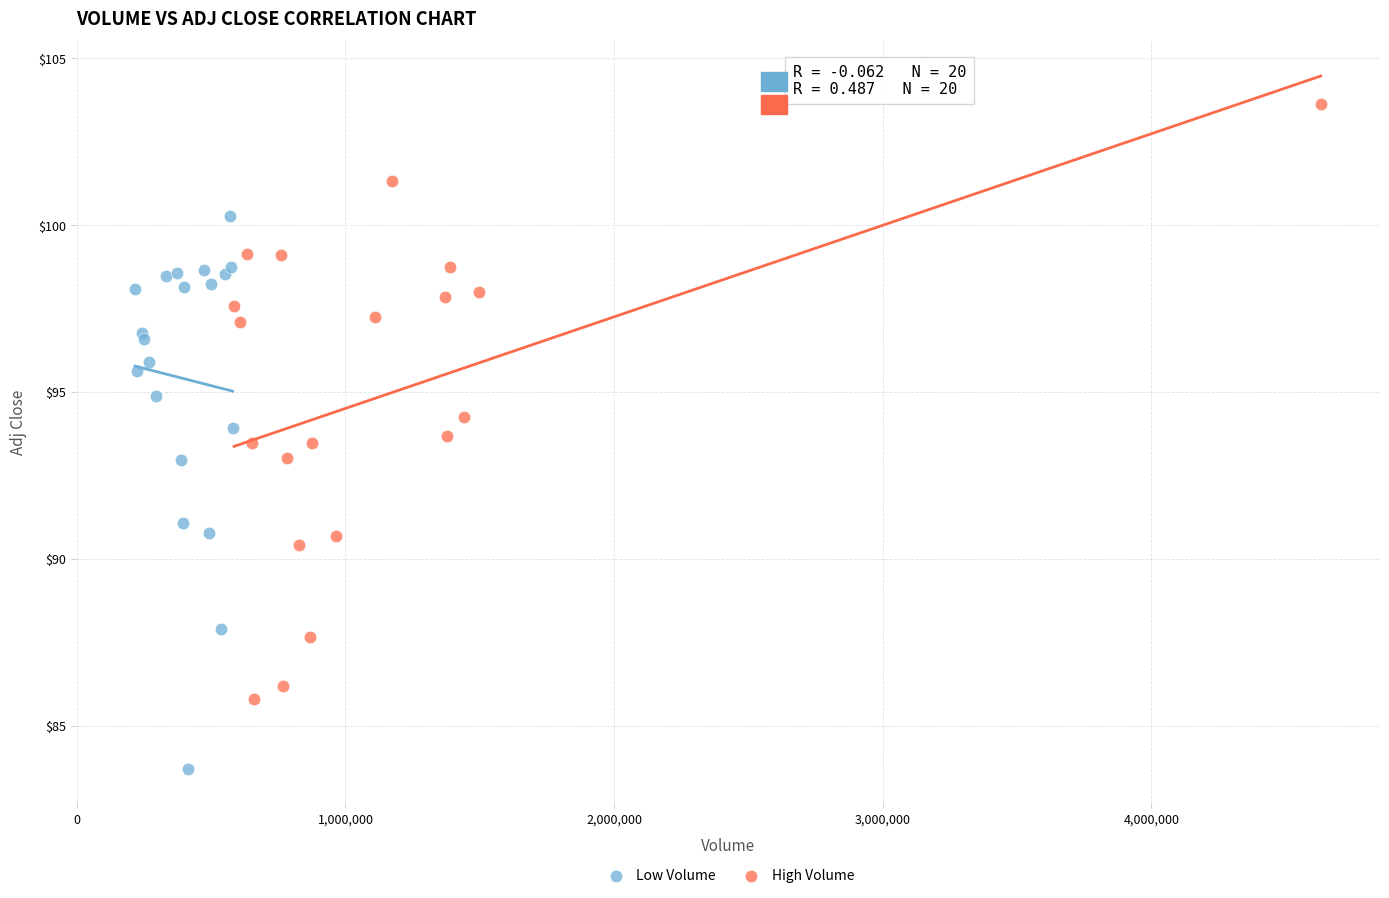

Which series reaches the minimum Y coordinate?

Low Volume